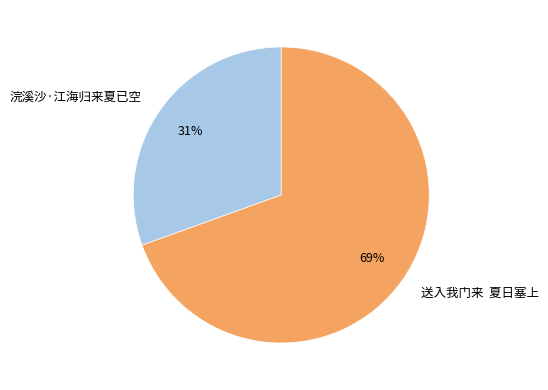

Is it true that 送入我门来 夏日塞上 is 63% of the pie?

False